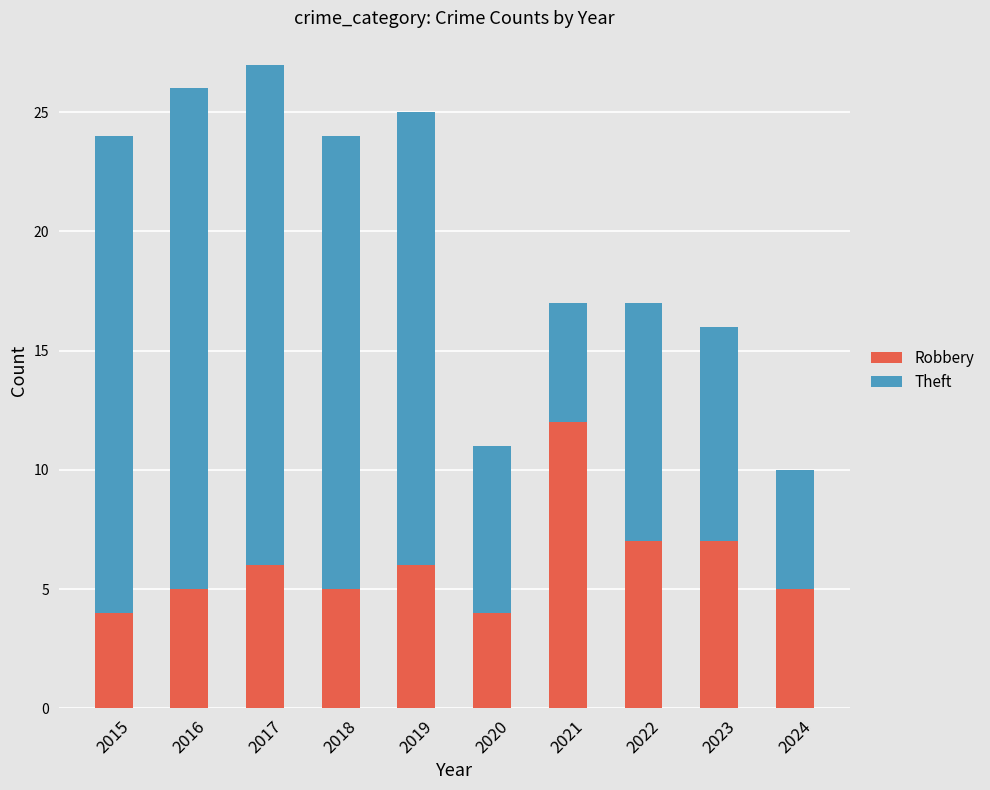

What is the minimum value for Robbery?

4